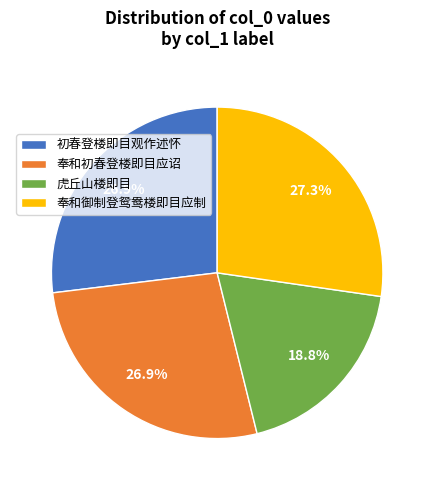

What percentage do 初春登楼即目观作述怀 and 奉和初春登楼即目应诏 together represent?

53.9%